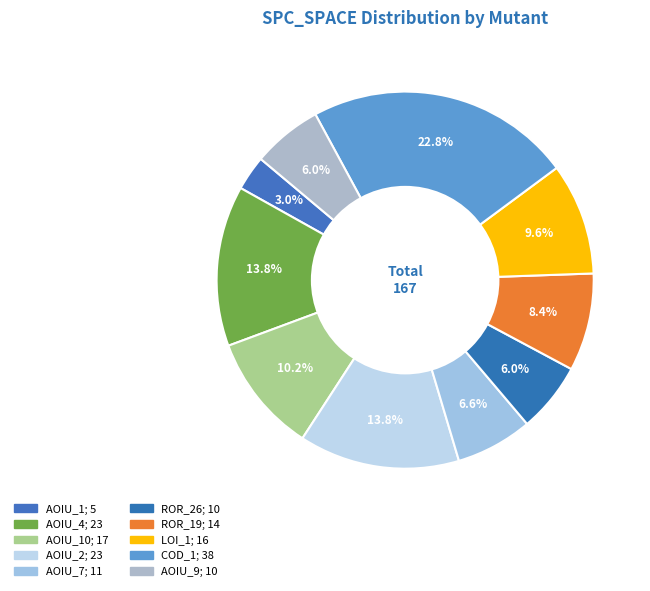

How many segments does this pie chart have?

10